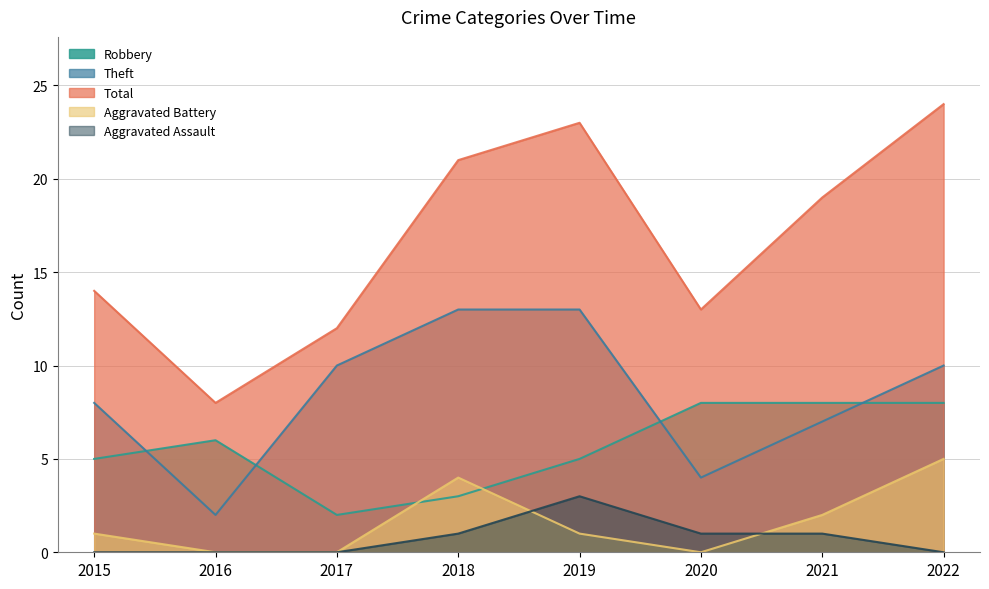

Which series has the largest range (max minus min)?

Total